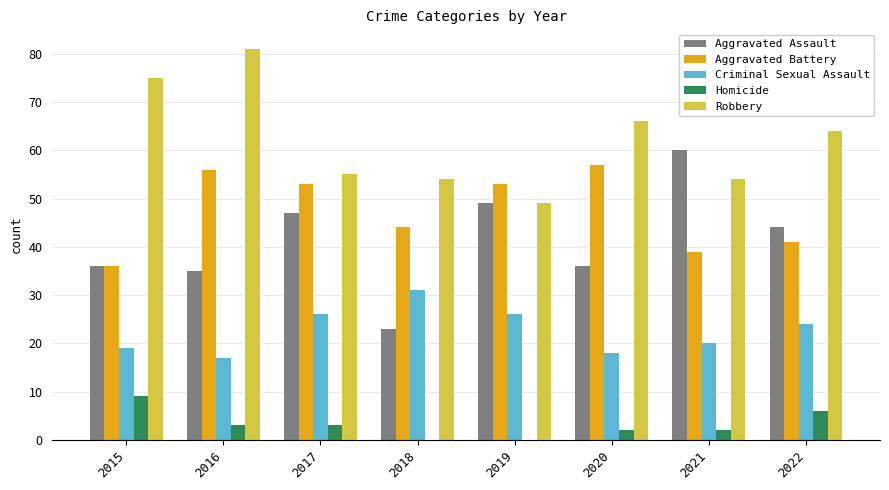

Which series has the largest total across all categories?

Robbery